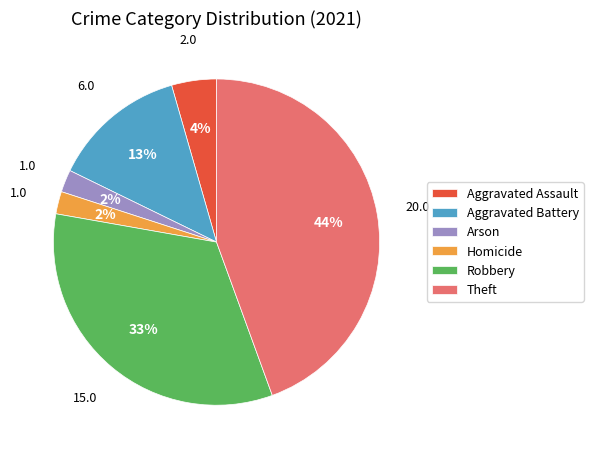

Is it true that Aggravated Assault is 14% of the pie?

False